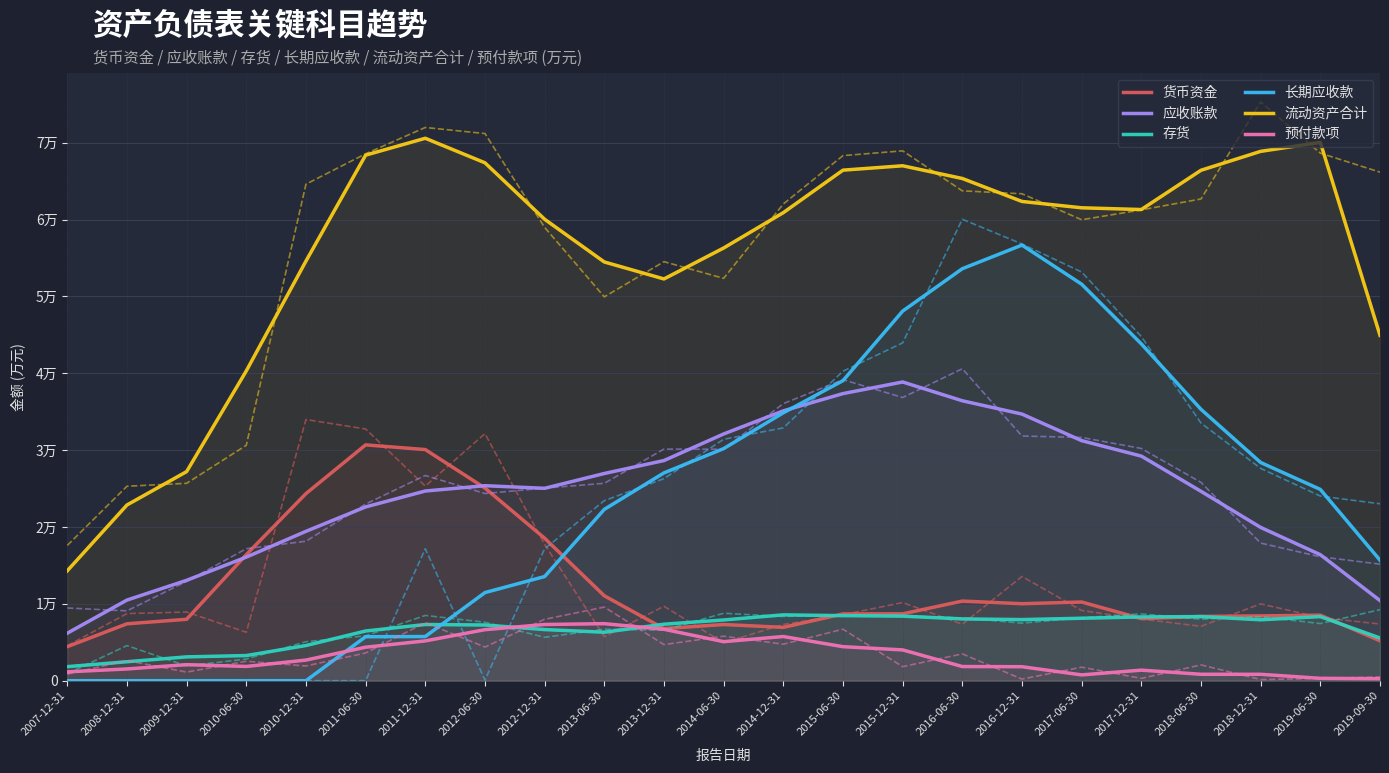

At which category is the sum across all series the highest?

2016-06-30